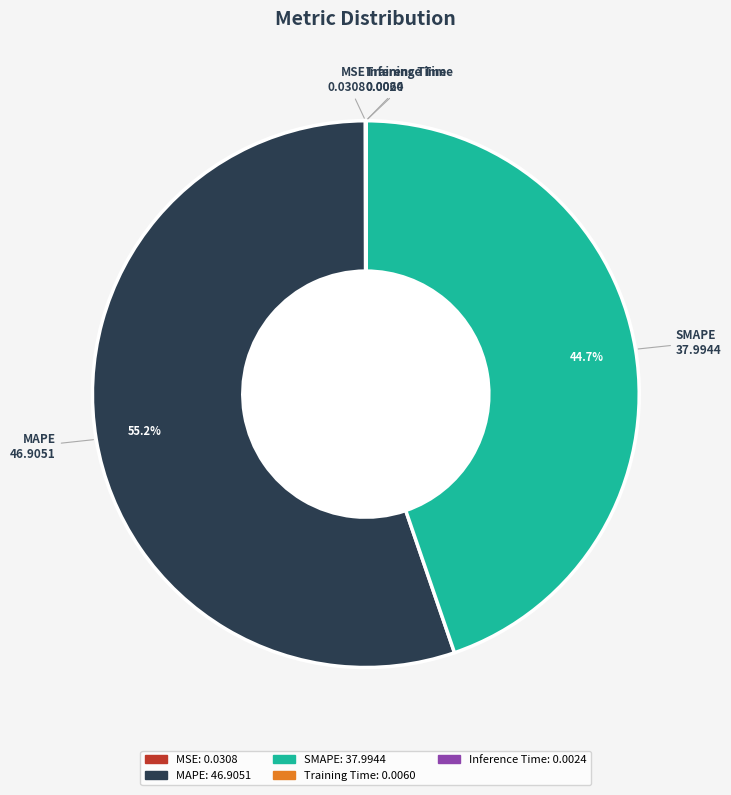

To the nearest percent, what is the average slice percentage?

20%